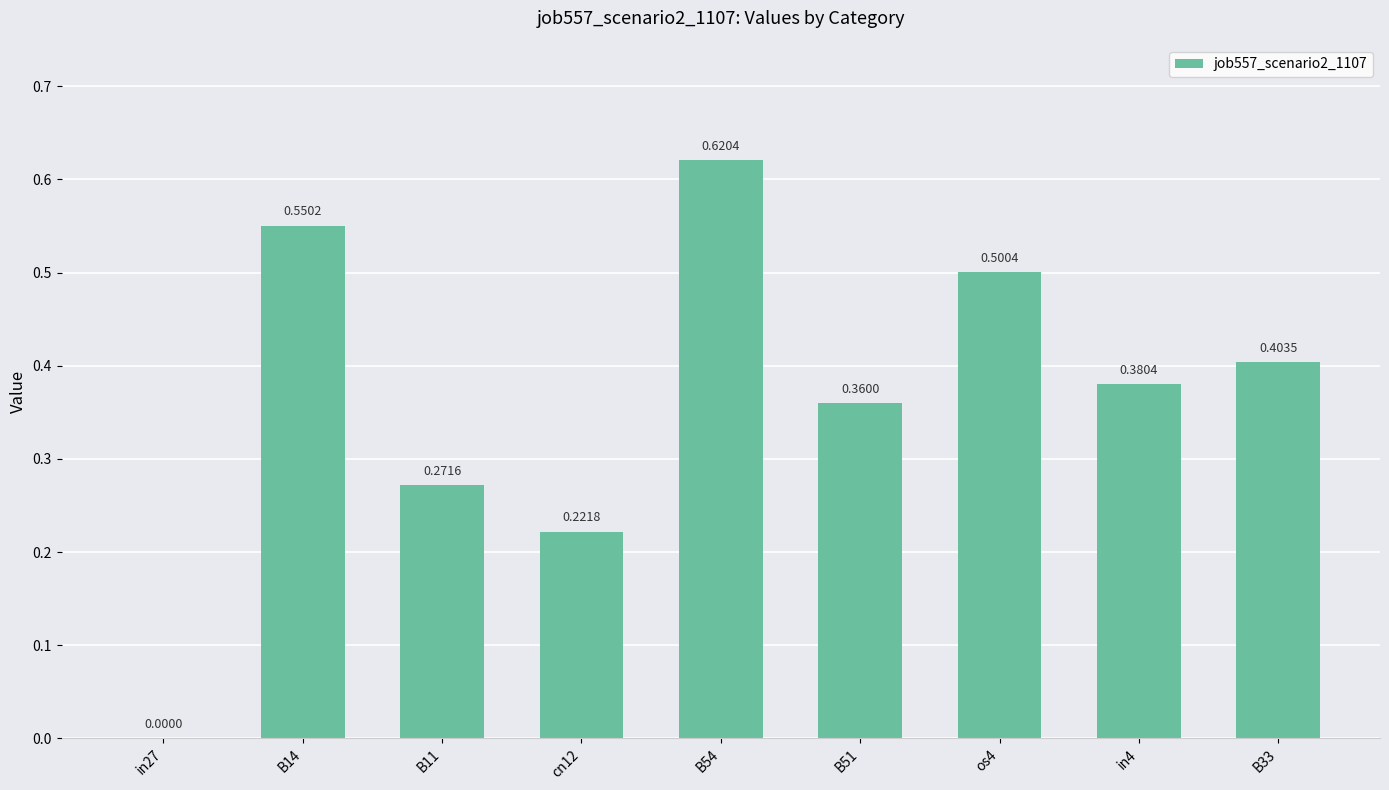

Count the values in the range 0 to 1.

9